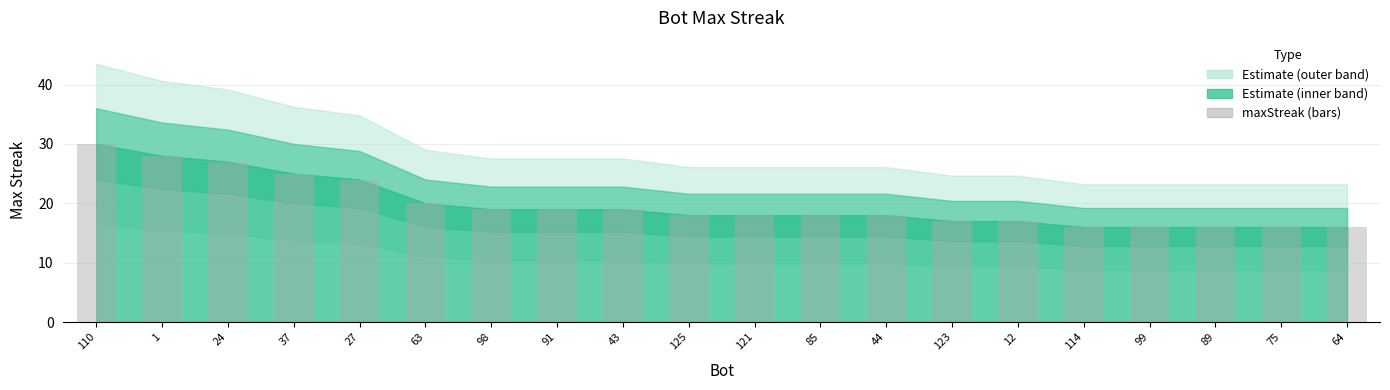

Reading left to right, transcribe all the data shown in this chart.

30	28	27	25	24	20	19	19	19	18	18	18	18	17	17	16	16	16	16	16